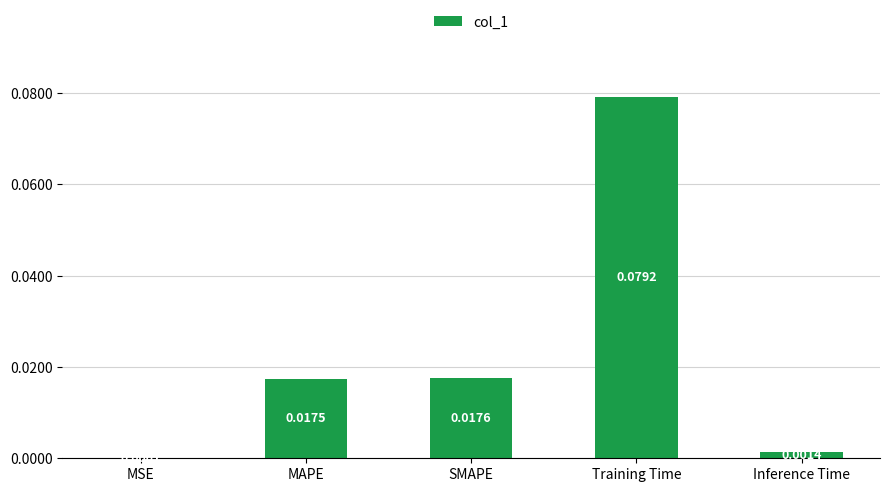

At which label is the value closest to 0?

MSE